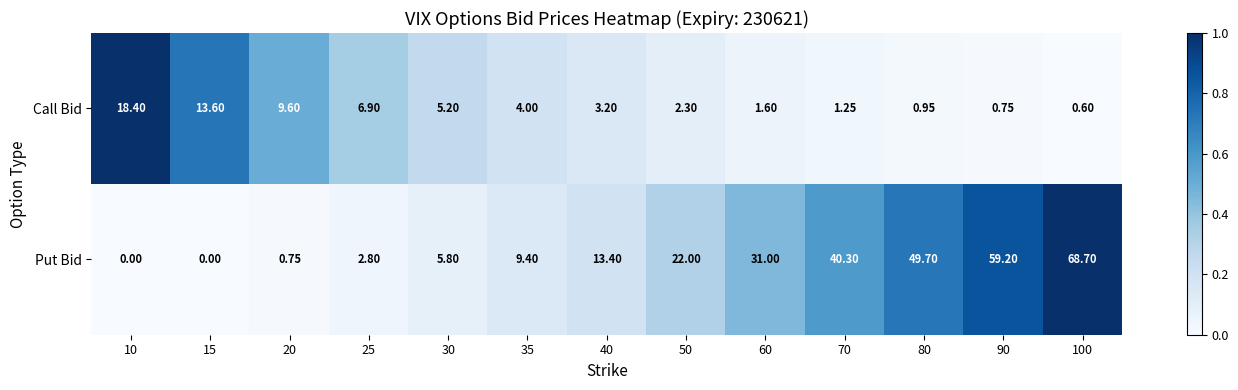

At how many categories does at least one series exceed 0?

13